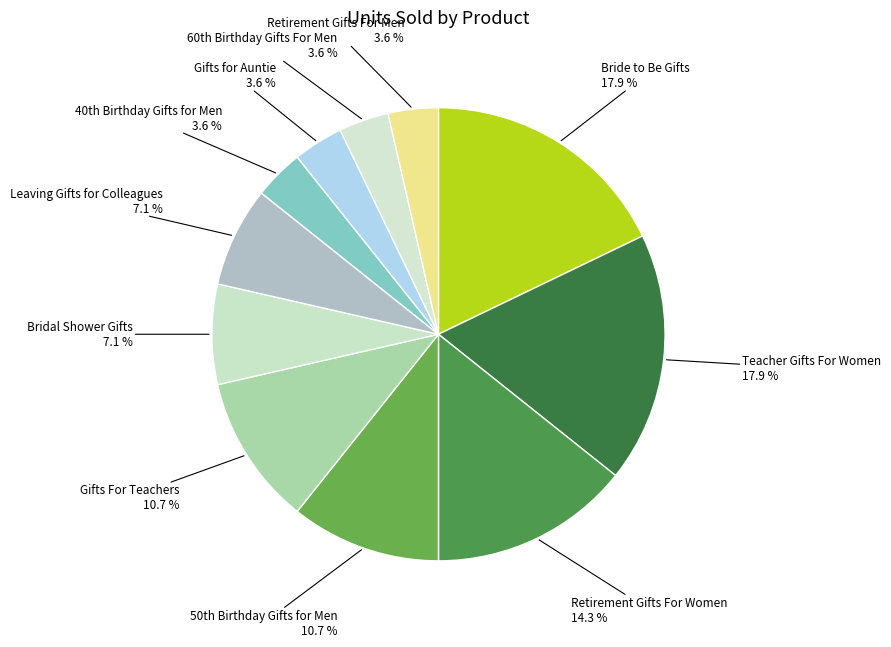

How many segments does this pie chart have?

11